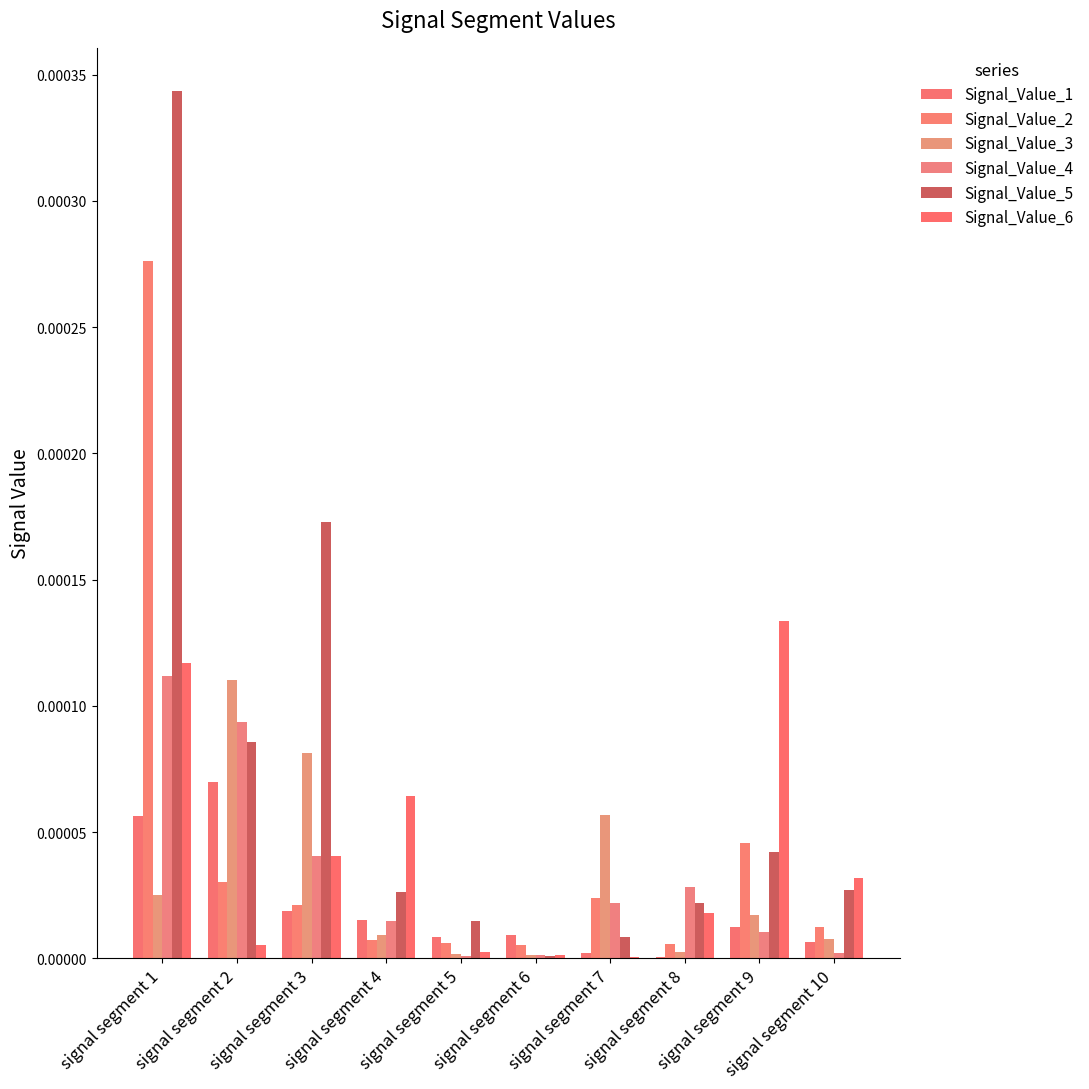

Is the value of Signal_Value_2 at signal segment 1 greater than the value of Signal_Value_4 at signal segment 2?

Yes